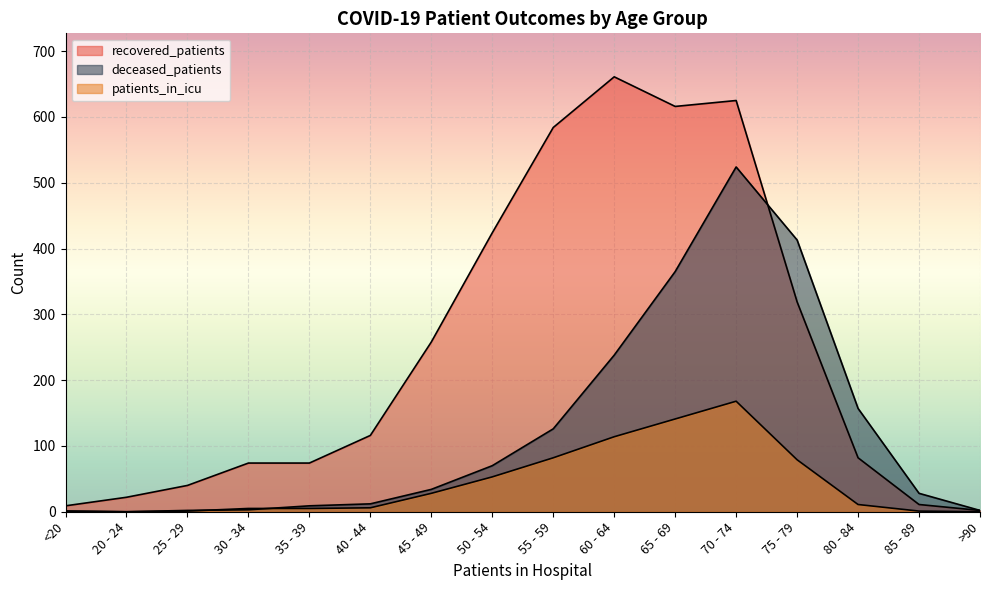

How many positive values does the patients_in_icu series have?

14